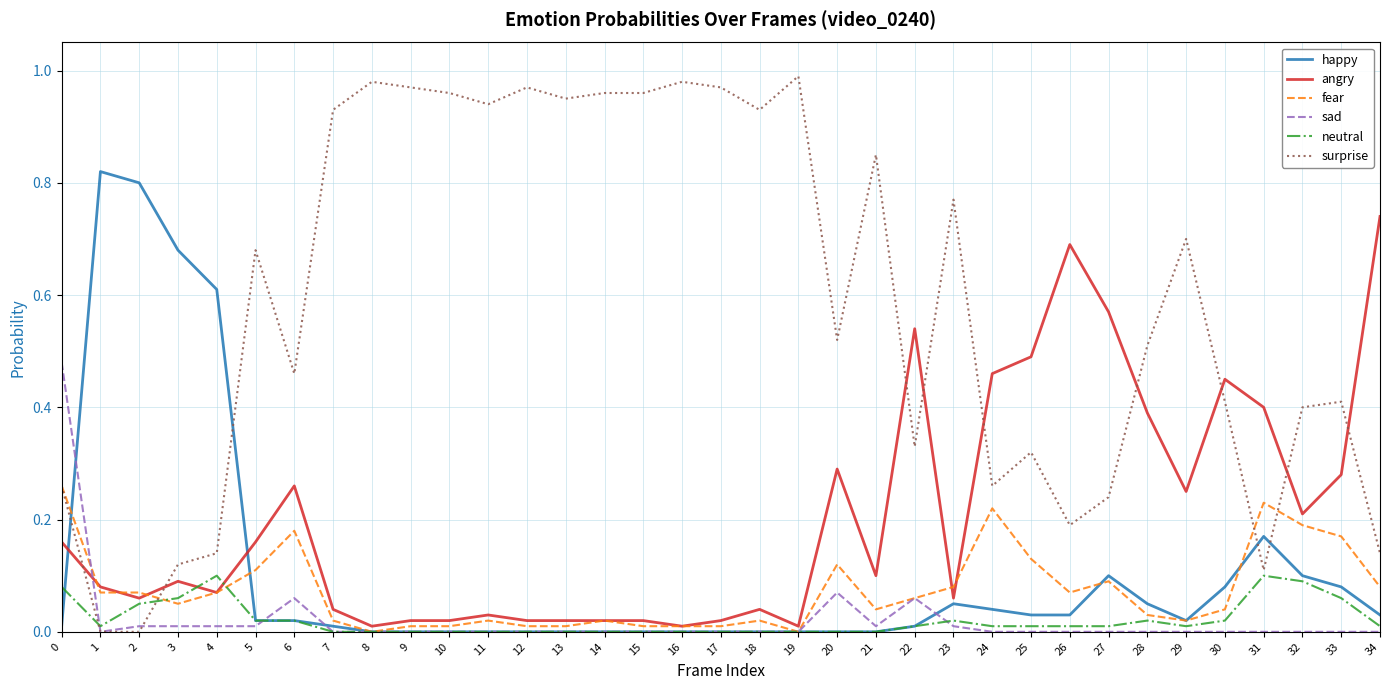

Is the value of surprise at 19 greater than the value of happy at 25?

Yes